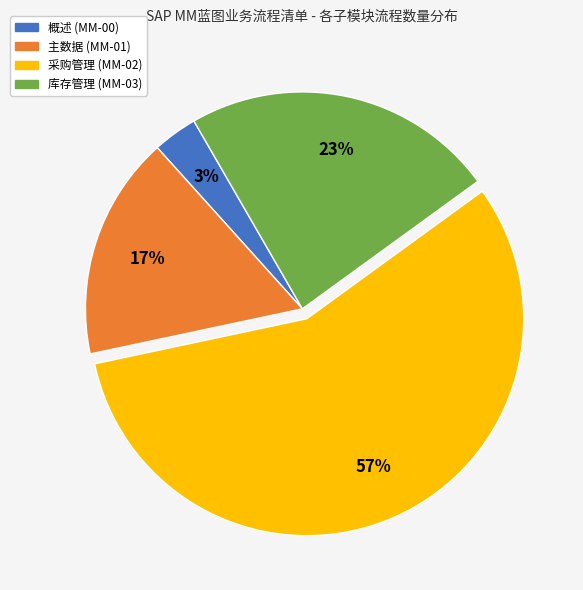

To the nearest percent, what is the average slice percentage?

25%